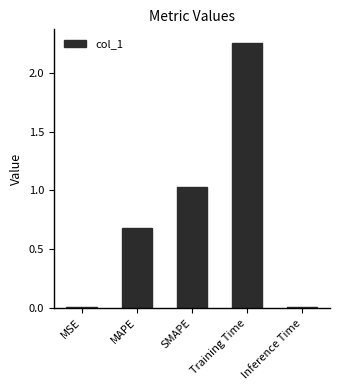

What is the difference between the maximum and minimum values?

2.2